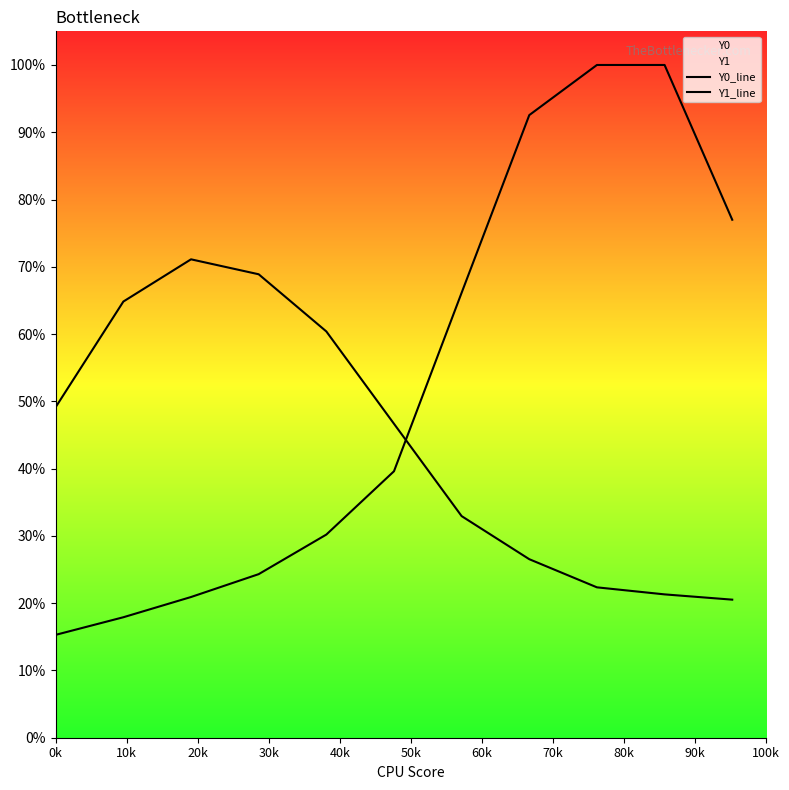

True or false: Y1_line and Y0_line cross at least once.

True